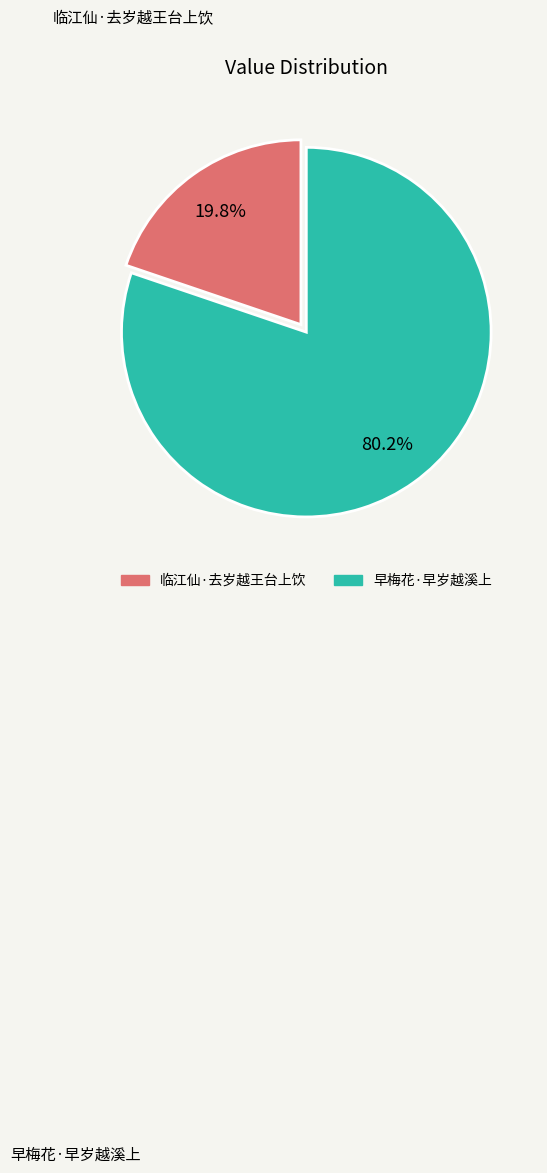

Which category accounts for the majority?

早梅花·早岁越溪上